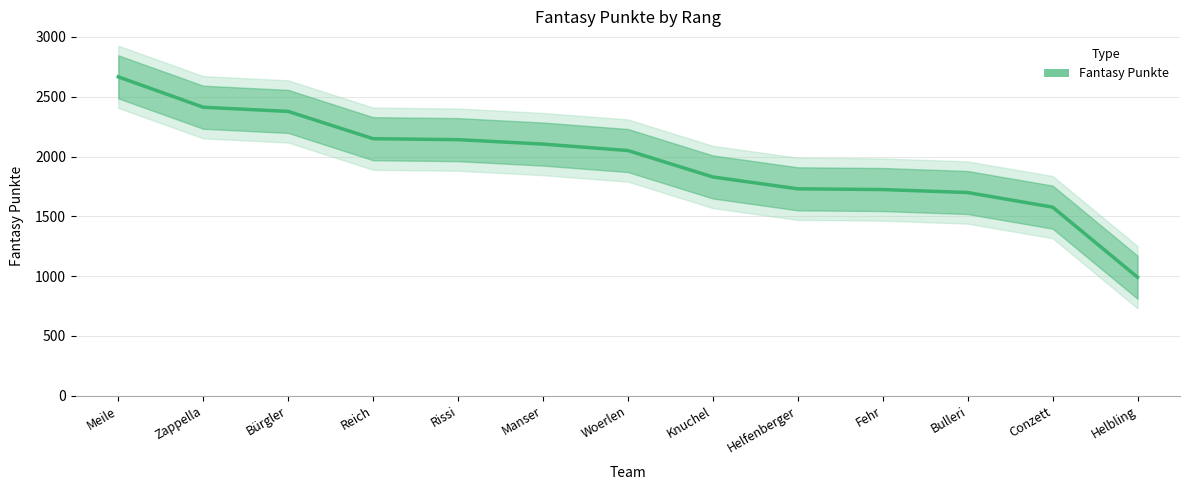

At which label is the value closest to 1828?

Knuchel